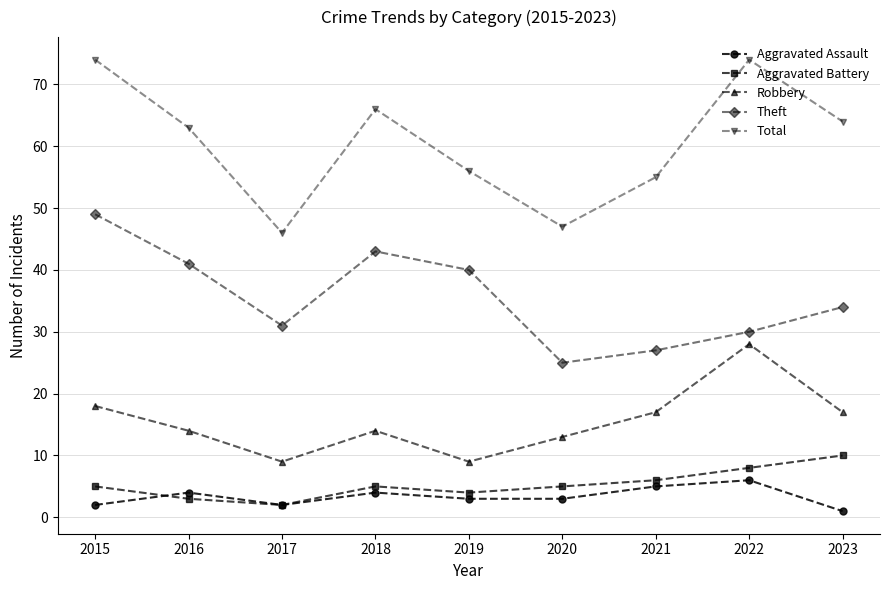

What is the value of the Robbery point at the 7th from the left?

17